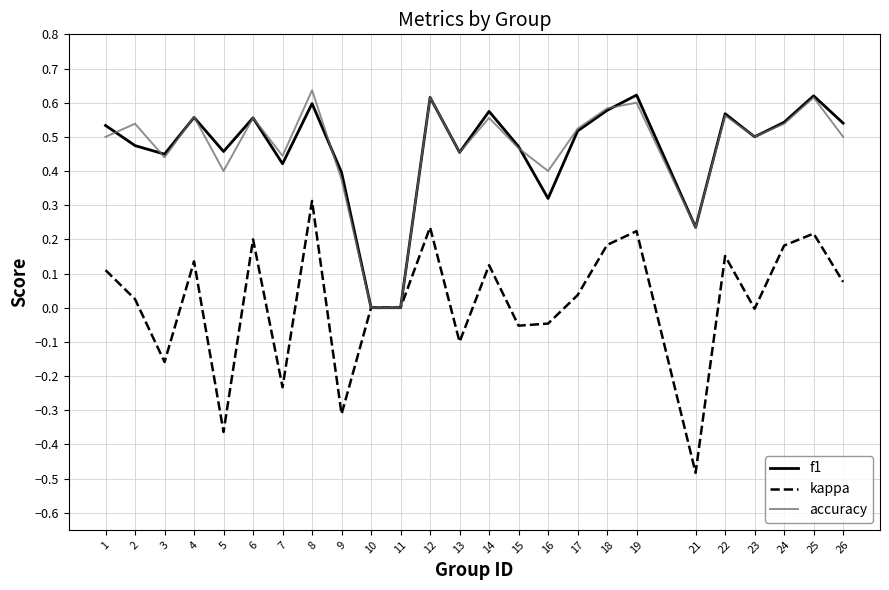

Which category has the lowest value across all series?

21